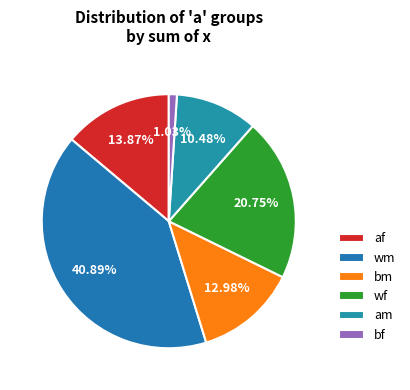

To the nearest percent, what is the combined percentage of wf and af?

35%